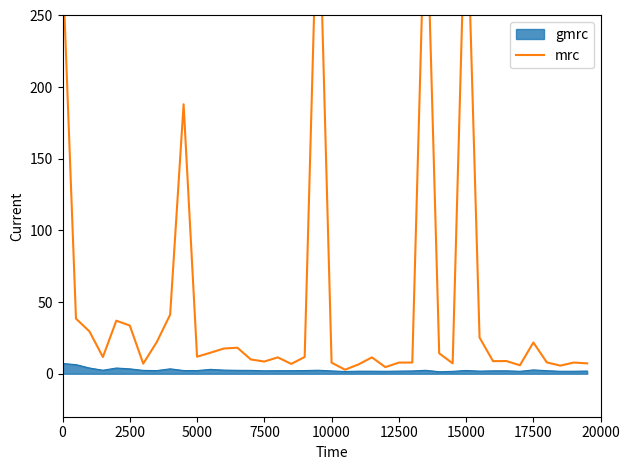

What is the highest value of the gmrc series?

7.2